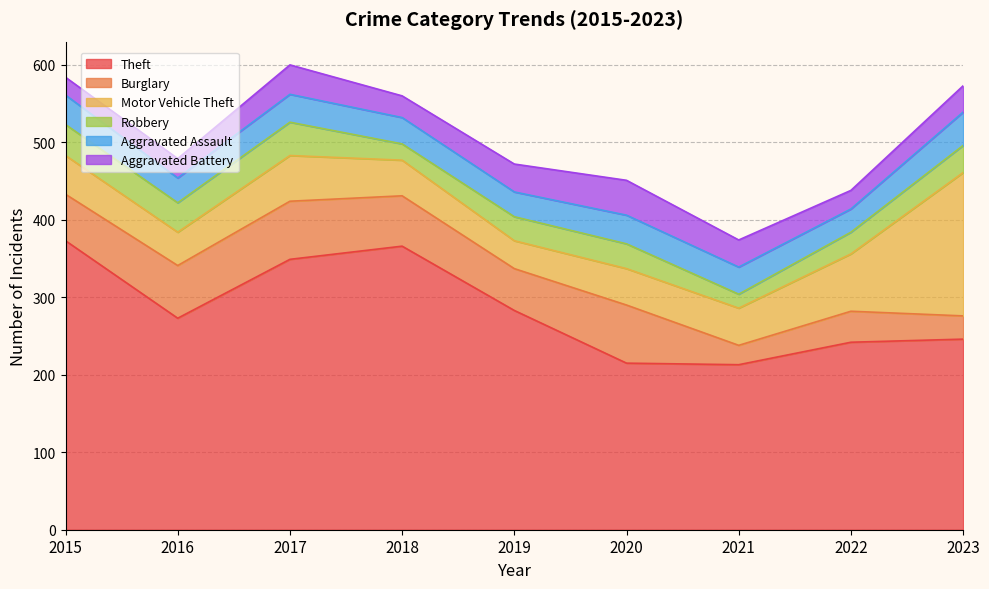

At how many categories does at least one series exceed 178?

9